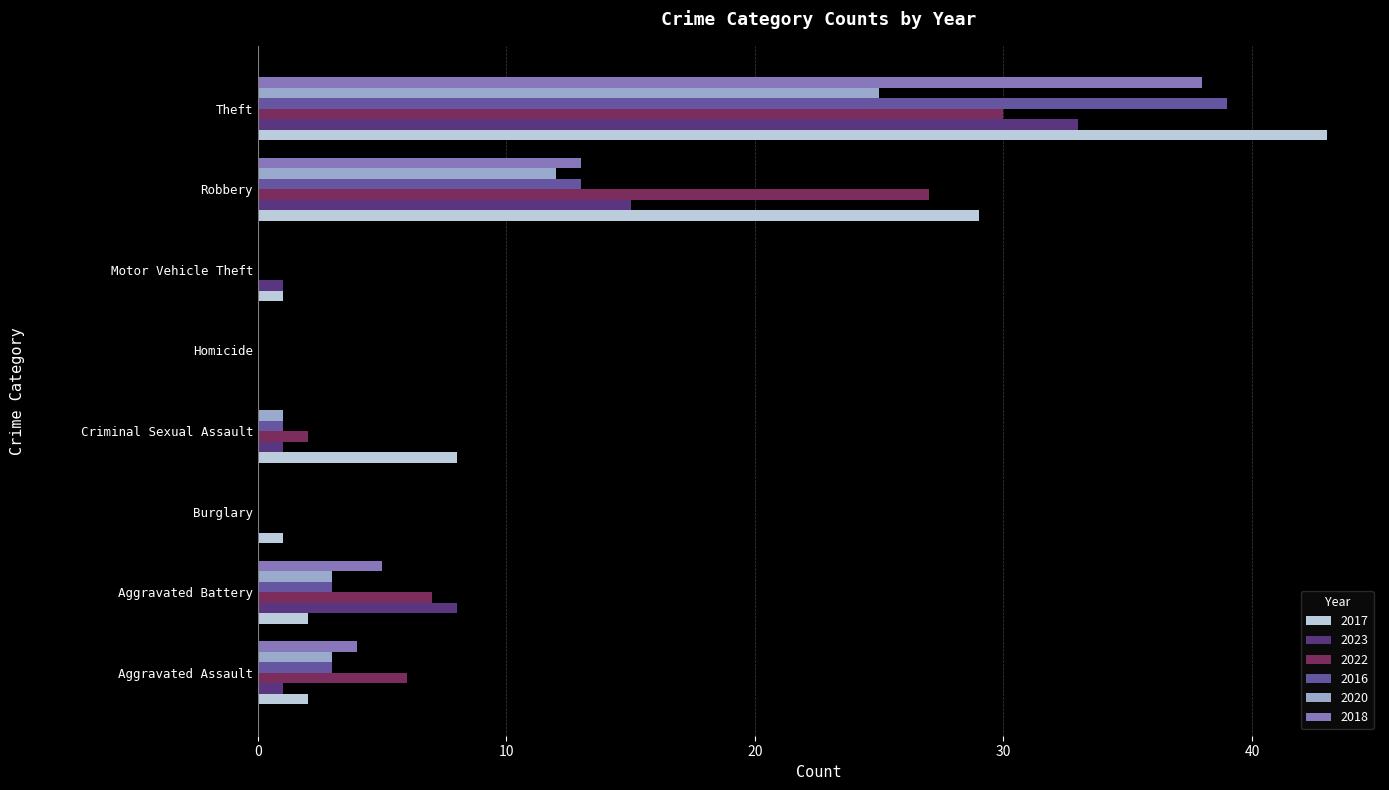

What is the total value across all series at Robbery?

109